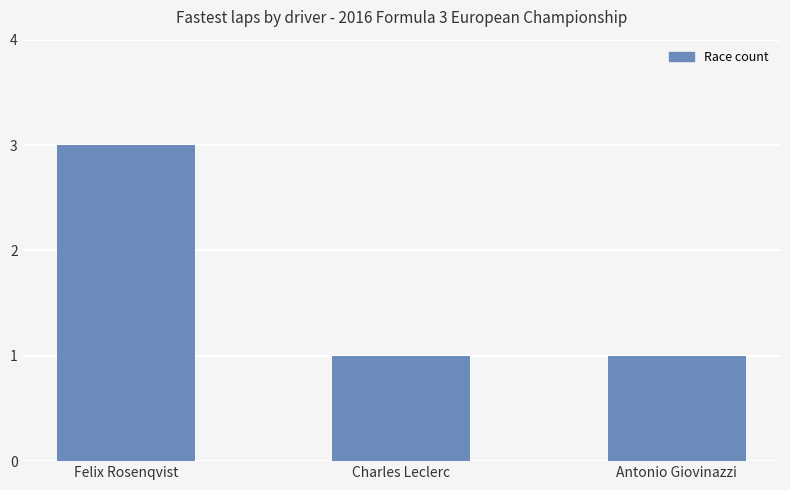

Count the values in the range 1 to 3.

3